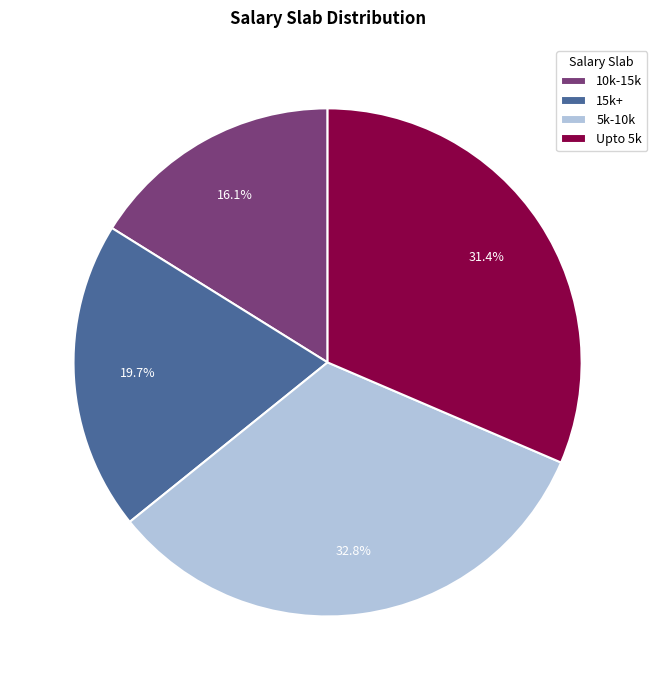

Is the sum of 15k+ and Upto 5k greater than half?

Yes